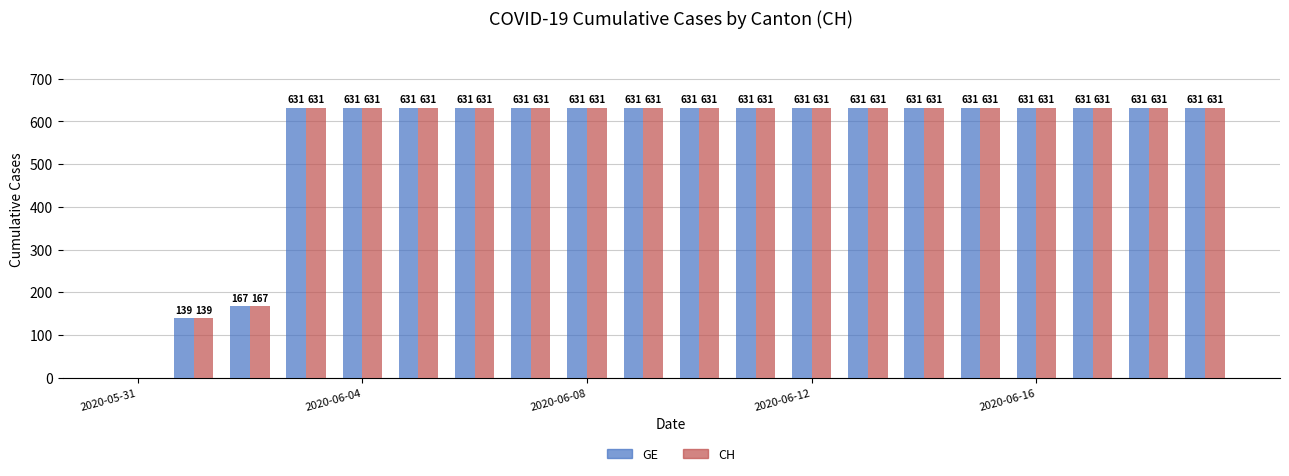

What are all the series names shown in the legend?

GE, CH